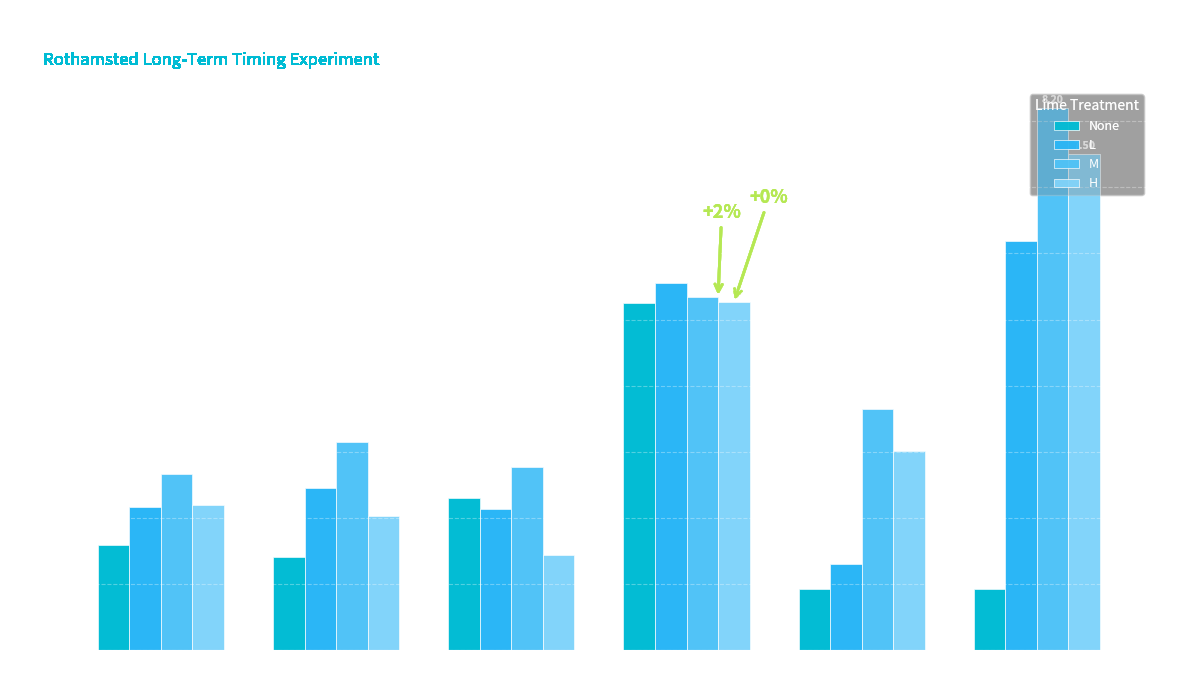

Between 1963 and 1973, which series saw the biggest shift?

L